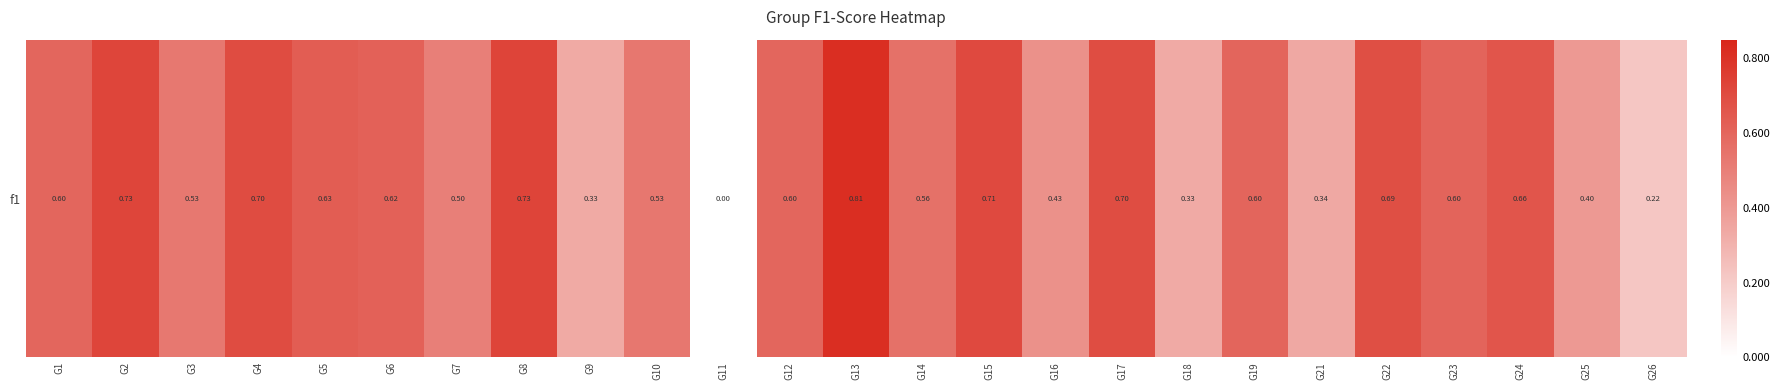

Reading left to right, list all the values displayed in this chart.

0.6	0.7	0.5	0.7	0.6	0.6	0.5	0.7	0.3	0.5	0.0	0.6	0.8	0.6	0.7	0.4	0.7	0.3	0.6	0.3	0.7	0.6	0.7	0.4	0.2